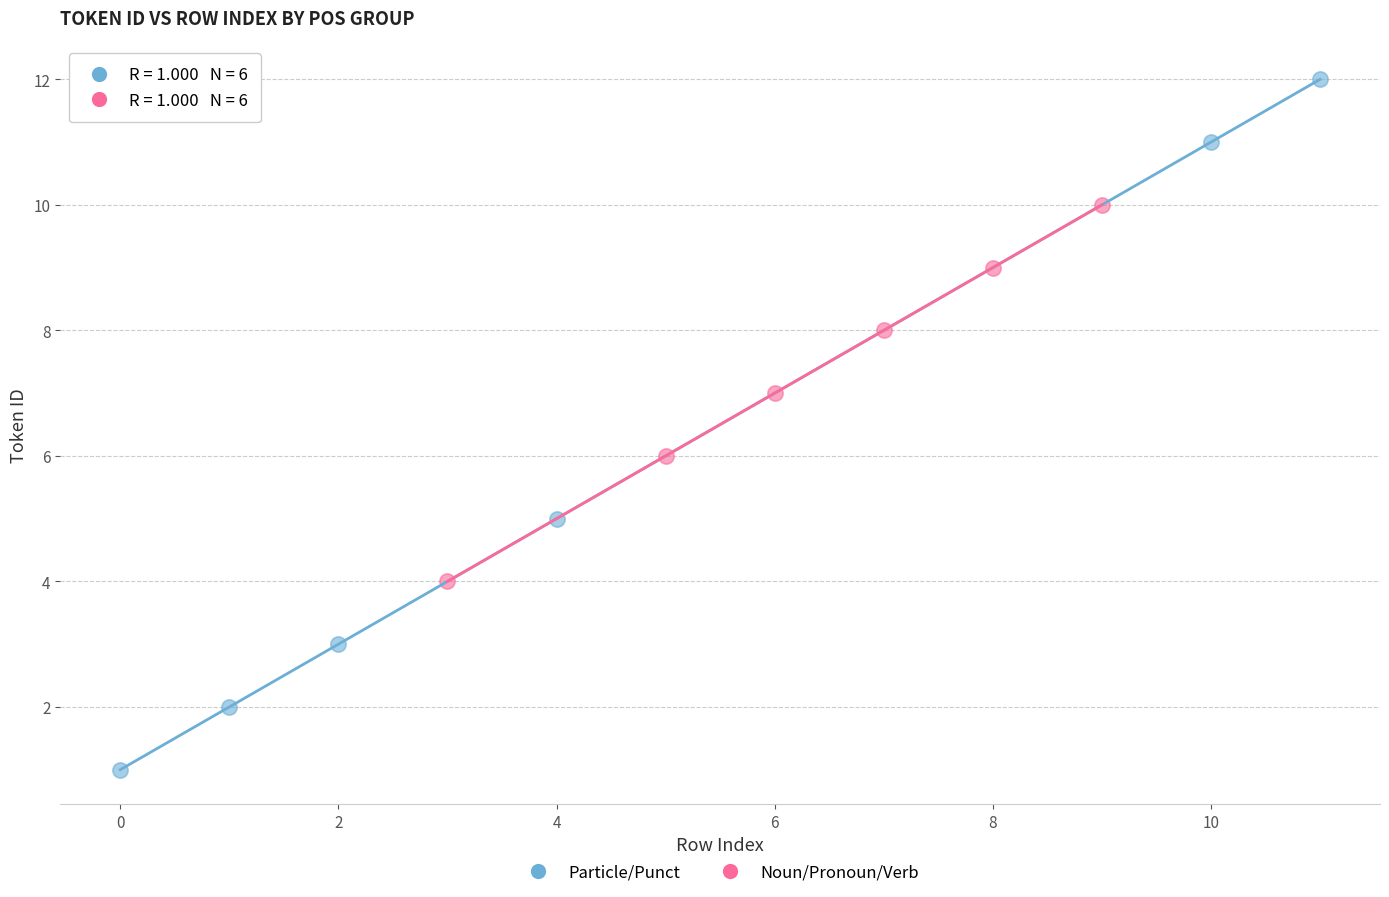

What are all the series names shown in the legend?

Particle/Punct, Noun/Pronoun/Verb